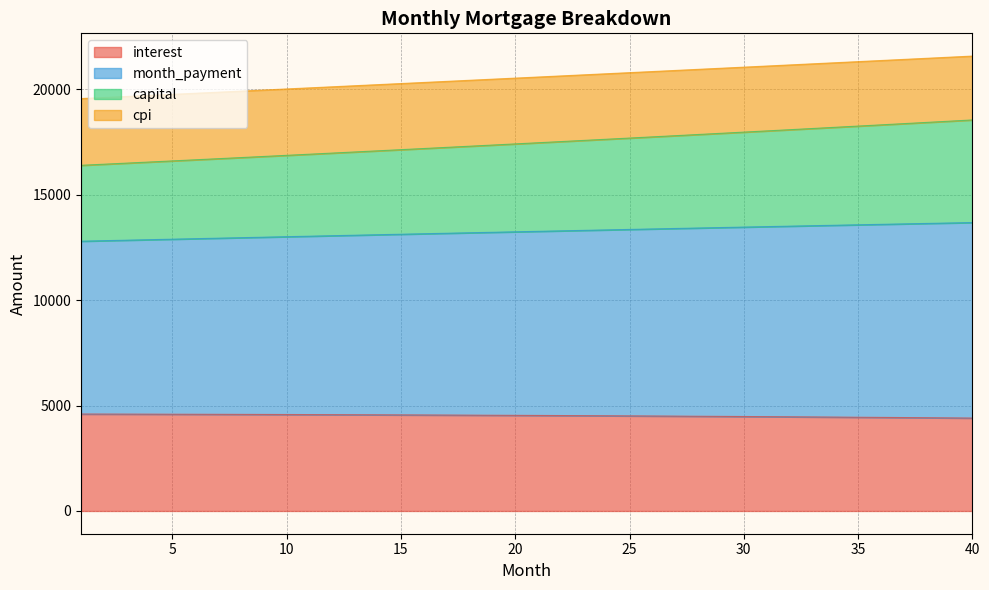

Between 23 and 24, which is larger?

23